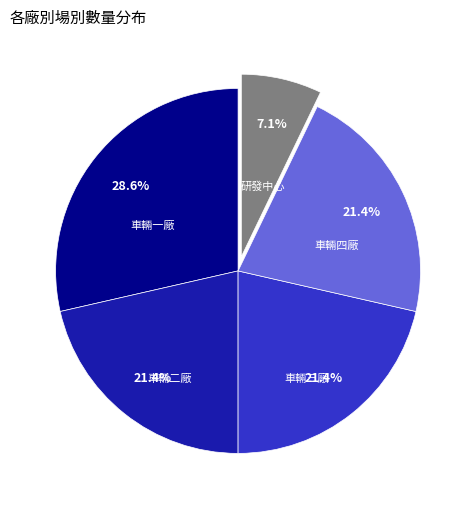

How many segments does this pie chart have?

5